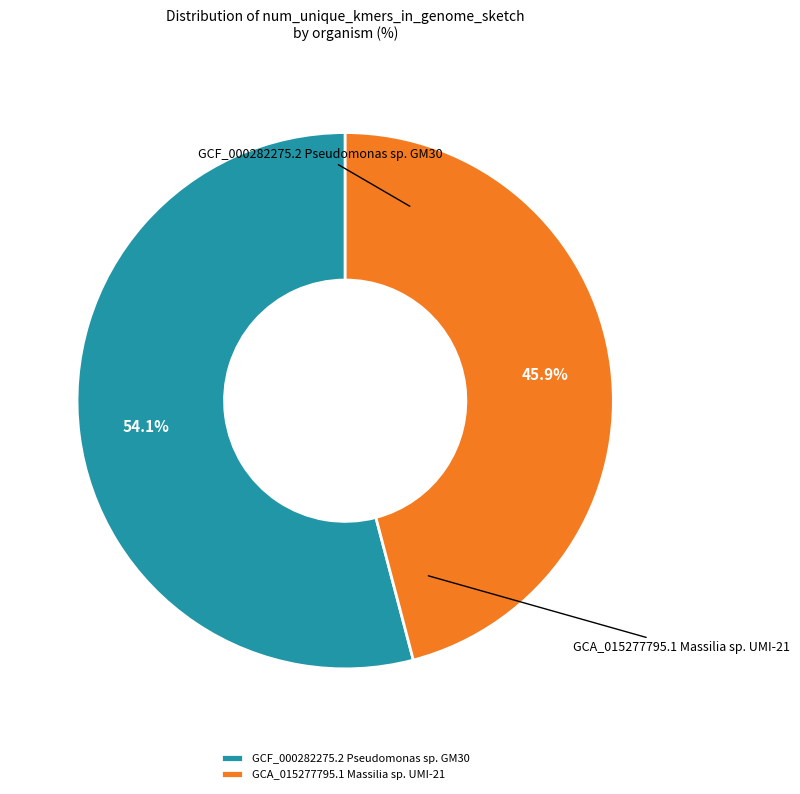

What portion of the pie excludes GCA_015277795.1 Massilia sp. UMI-21?

54.1%